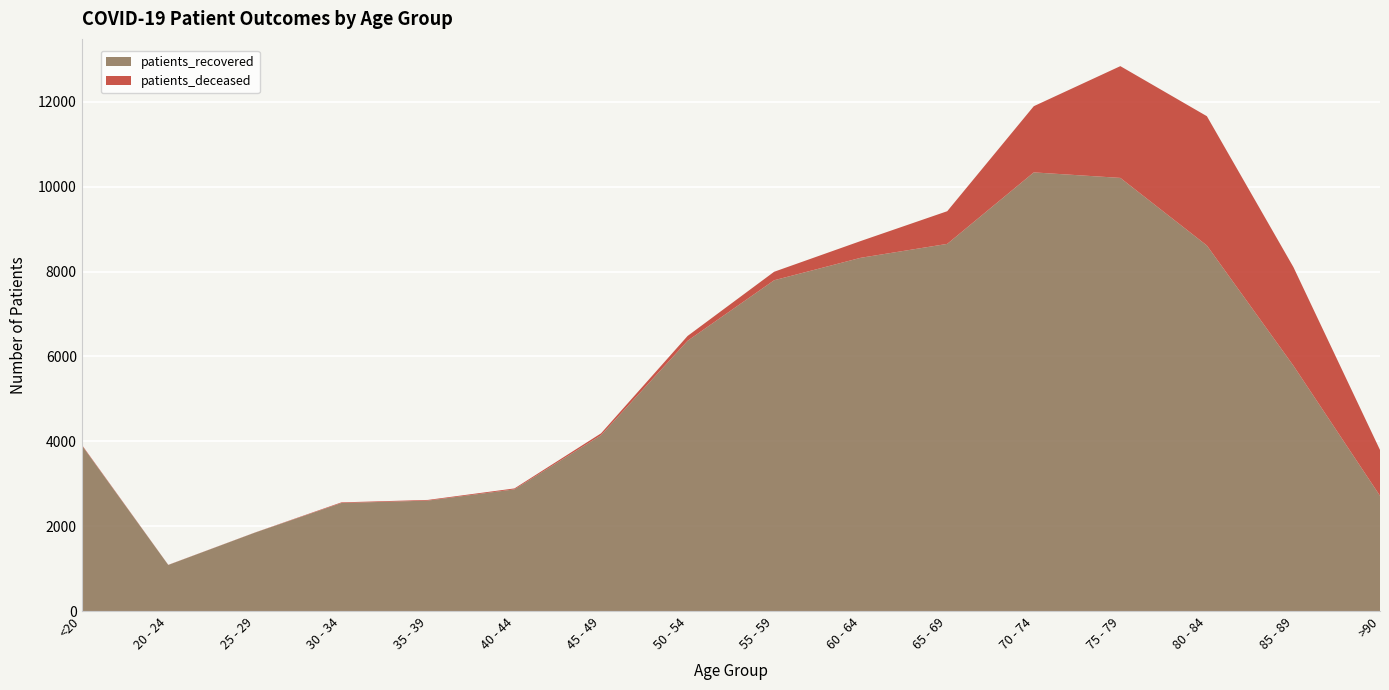

Reading left to right, what are all the values shown in this chart?

patients_recovered: <20=3908	20 - 24=1086	25 - 29=1847	30 - 34=2546	35 - 39=2603	40 - 44=2868	45 - 49=4144	50 - 54=6369	55 - 59=7796	60 - 64=8325	65 - 69=8653	70 - 74=10338	75 - 79=10208	80 - 84=8615	85 - 89=5782	>90=2716
patients_deceased: <20=14	20 - 24=3	25 - 29=3	30 - 34=15	35 - 39=16	40 - 44=22	45 - 49=44	50 - 54=114	55 - 59=200	60 - 64=395	65 - 69=770	70 - 74=1560	75 - 79=2634	80 - 84=3047	85 - 89=2322	>90=1081